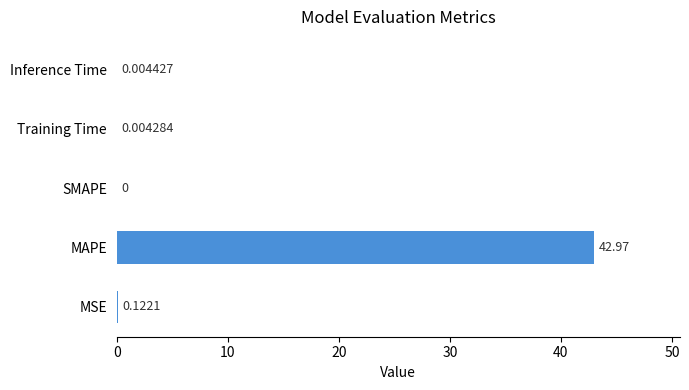

What is the sum of all values?

43.1